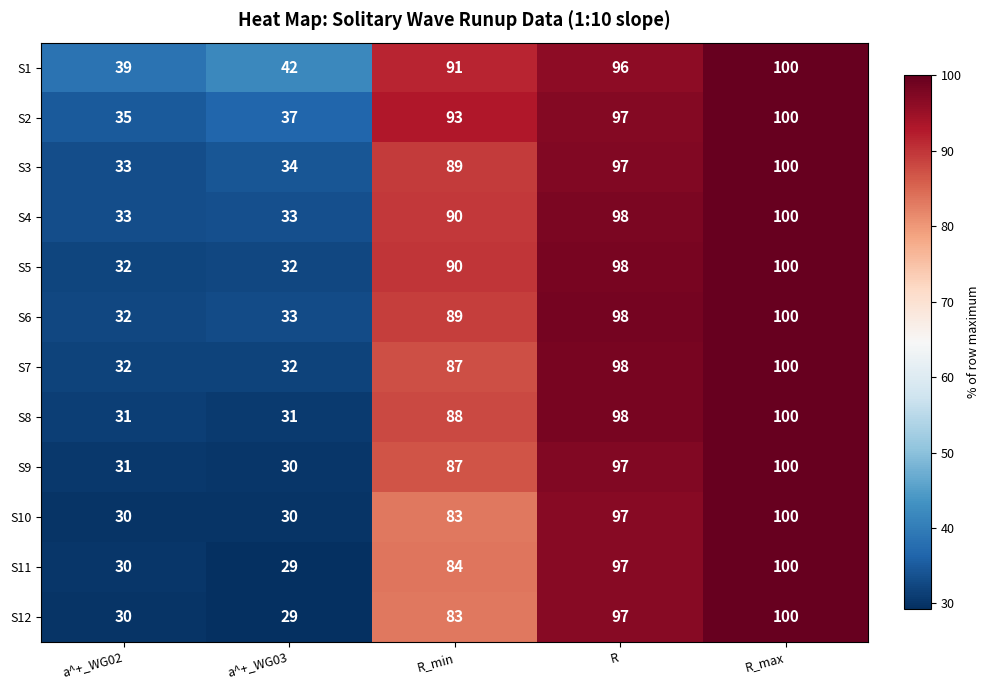

Which label corresponds to the smallest value in the chart?

a^+_WG03